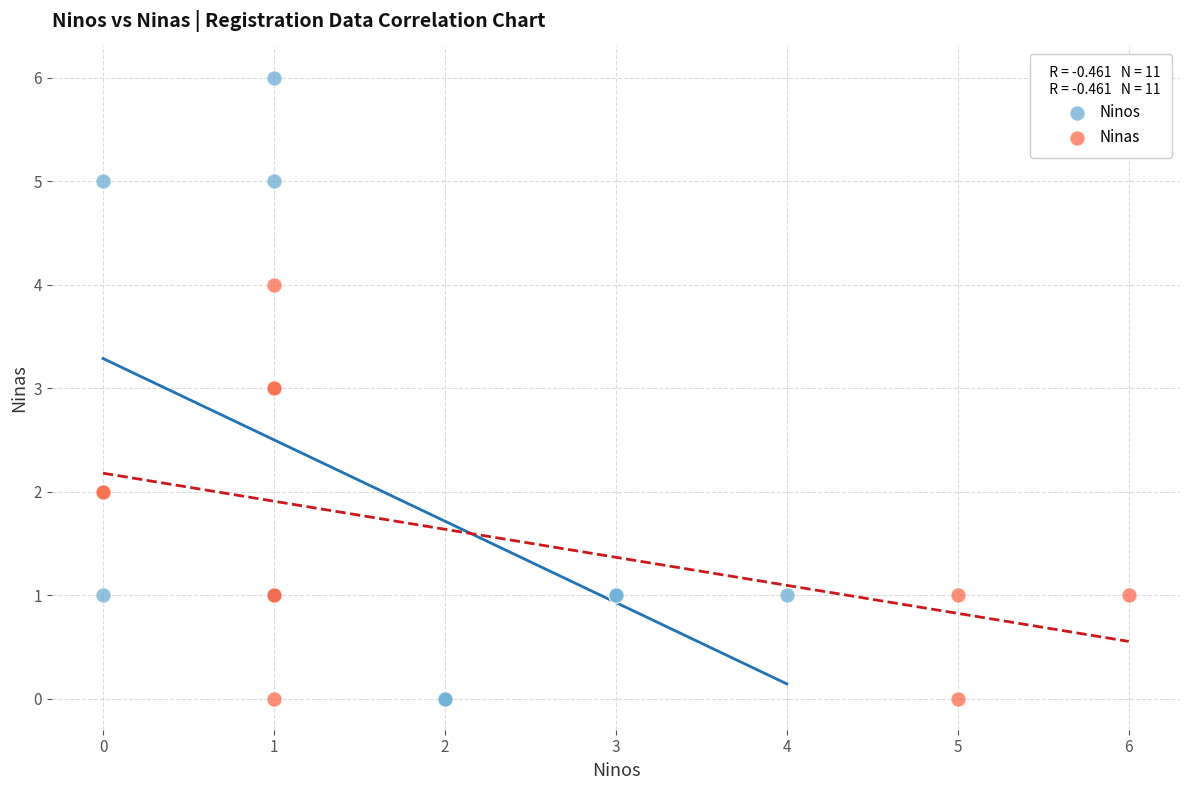

Which series contains the highest Y value?

Ninos